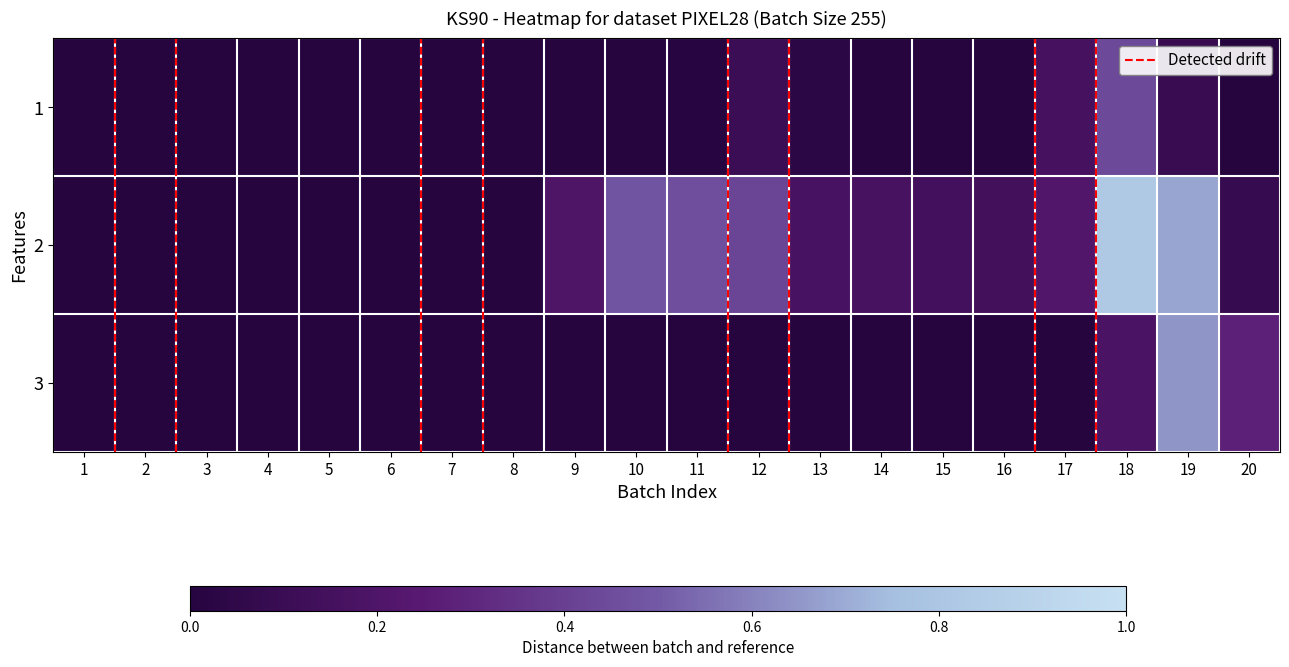

Reading left to right, list all the values displayed in this chart.

1: 1=0.0	2=0.0	3=0.0	4=0.0	5=0.0	6=0.0	7=0.0	8=0.0	9=0.0	10=0.0	11=0.0	12=0.1	13=0.0	14=0.0	15=0.0	16=0.0	17=0.2	18=0.4	19=0.1	20=0.0
2: 1=0.0	2=0.0	3=0.0	4=0.0	5=0.0	6=0.0	7=0.0	8=0.0	9=0.2	10=0.5	11=0.5	12=0.4	13=0.2	14=0.2	15=0.1	16=0.1	17=0.2	18=0.8	19=0.7	20=0.1
3: 1=0.0	2=0.0	3=0.0	4=0.0	5=0.0	6=0.0	7=0.0	8=0.0	9=0.0	10=0.0	11=0.0	12=0.0	13=0.0	14=0.0	15=0.0	16=0.0	17=0.0	18=0.2	19=0.6	20=0.3